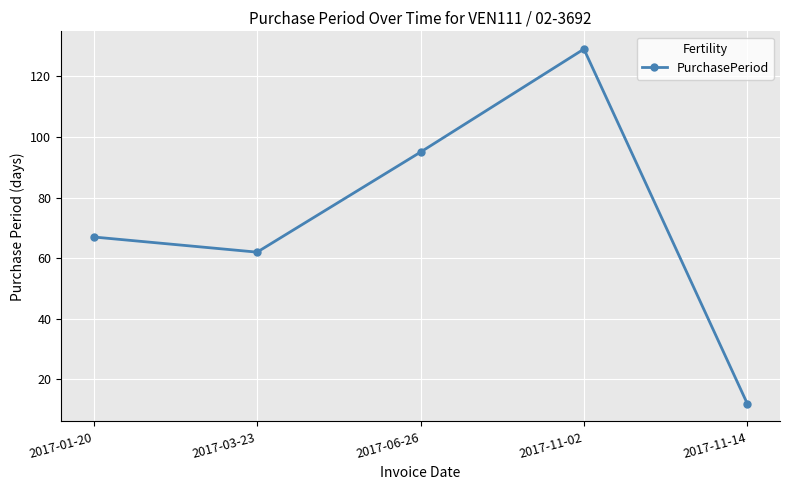

Which category has the lowest value across all series?

2017-11-14